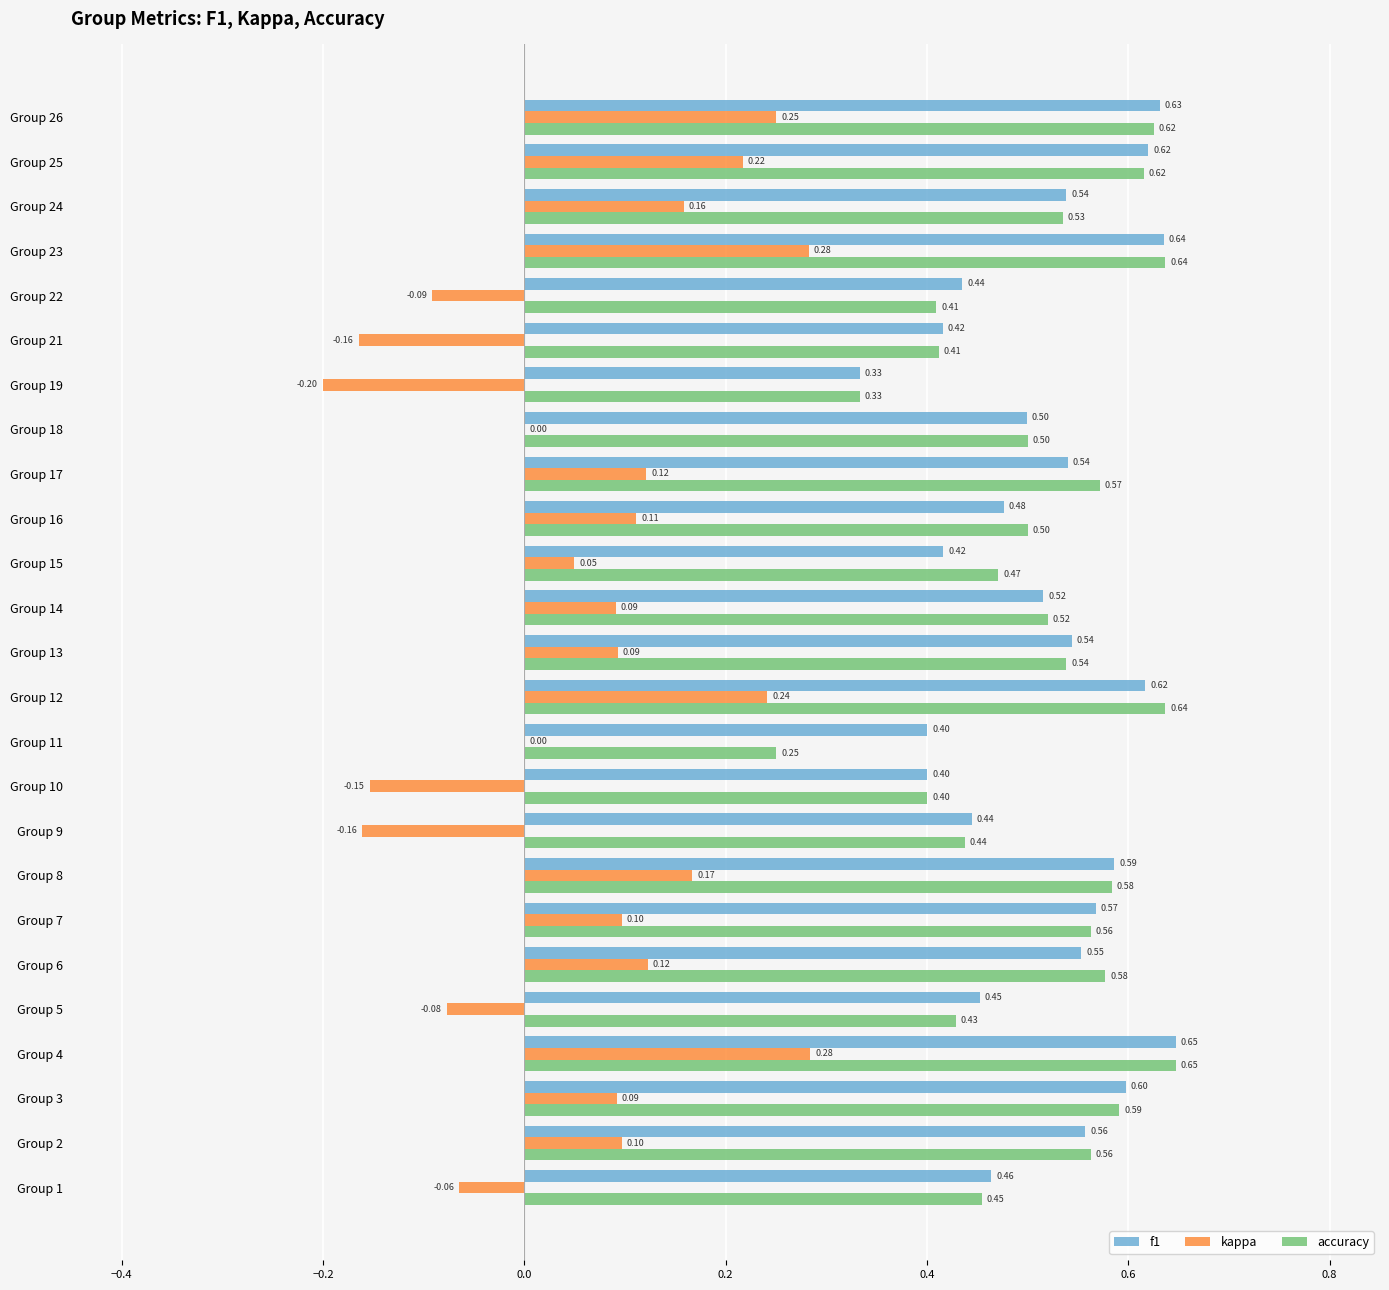

What is the total value across all series at Group 15?

0.9